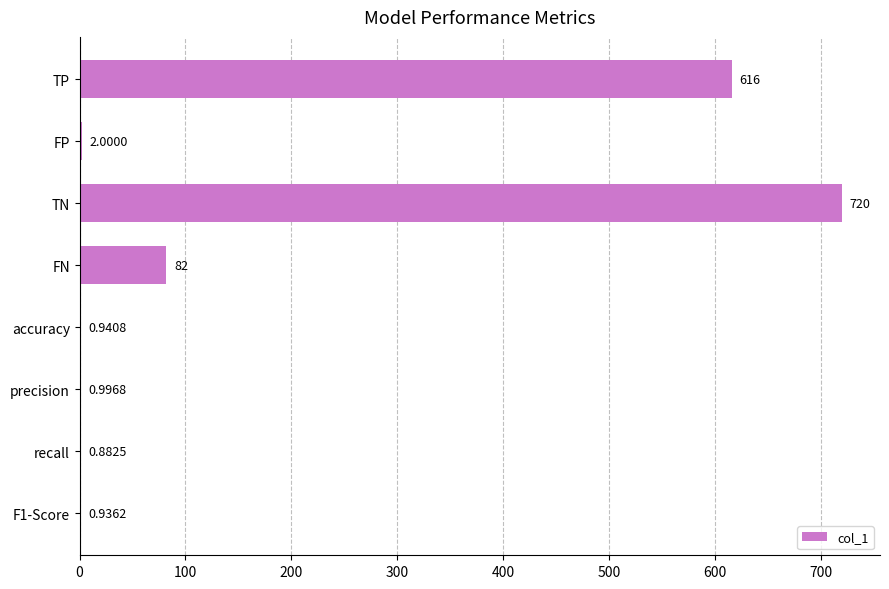

Are the bars horizontal?

Yes